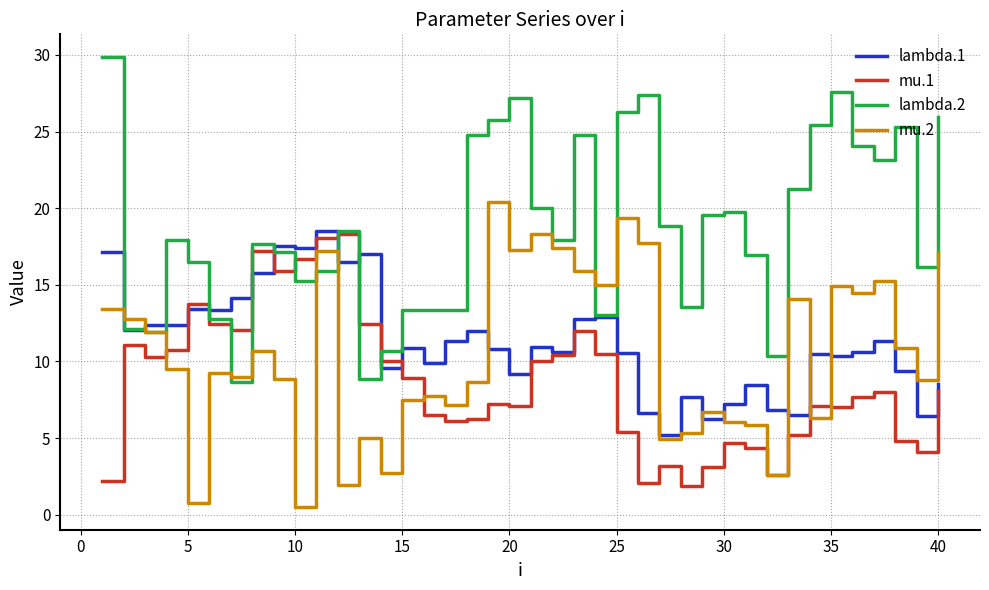

What is the highest value of the mu.1 series?

18.3